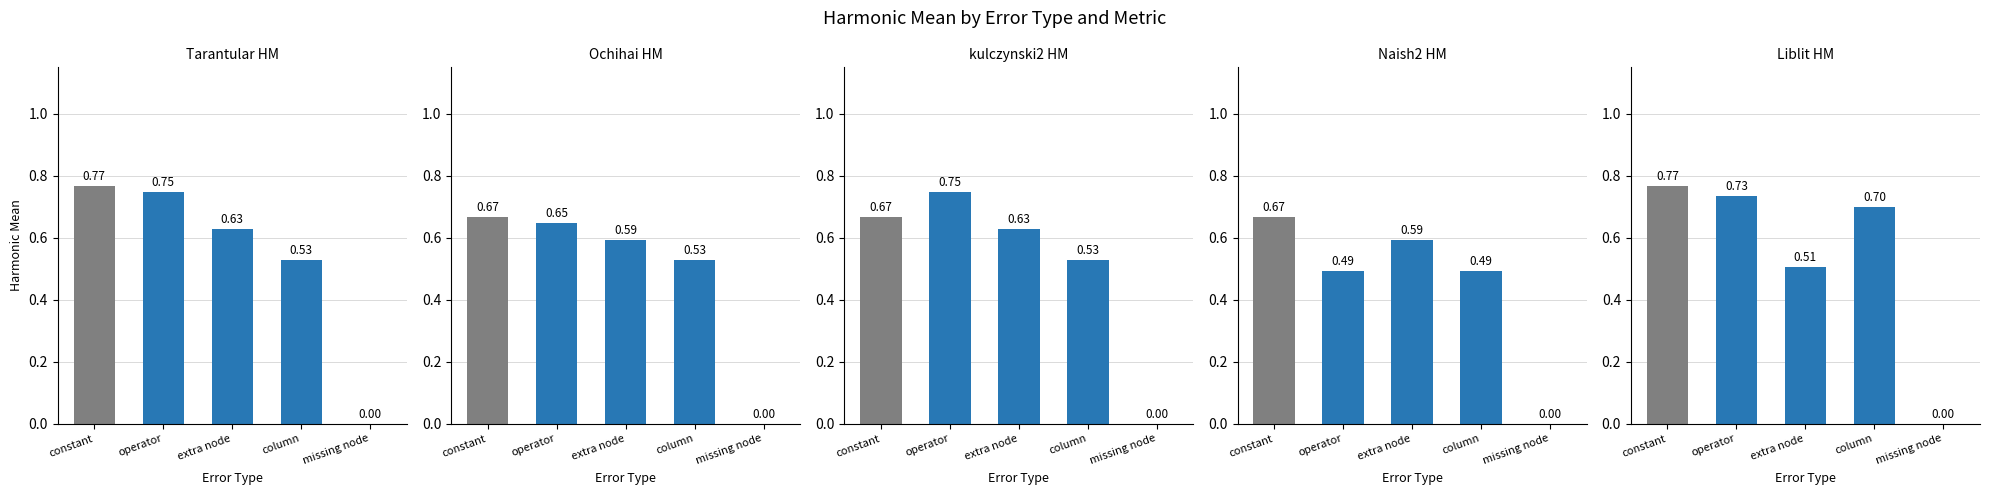

What is the label of the 2nd bar from the left?

operator